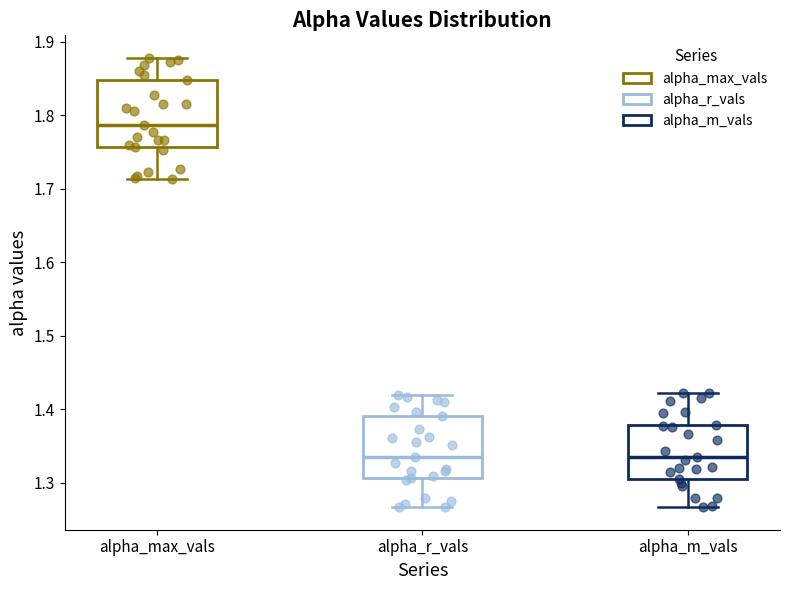

Reading left to right, read every box against the y-axis: the position of its median line, the range the box covers, and the ends of its whiskers. The values are not printed on the chart, so give them approximately, as read against the axis.

alpha_max_vals: median 1.79, box 1.76 to 1.85, whiskers 1.71 to 1.88
alpha_r_vals: median 1.34, box 1.31 to 1.39, whiskers 1.27 to 1.42
alpha_m_vals: median 1.33, box 1.30 to 1.38, whiskers 1.27 to 1.42